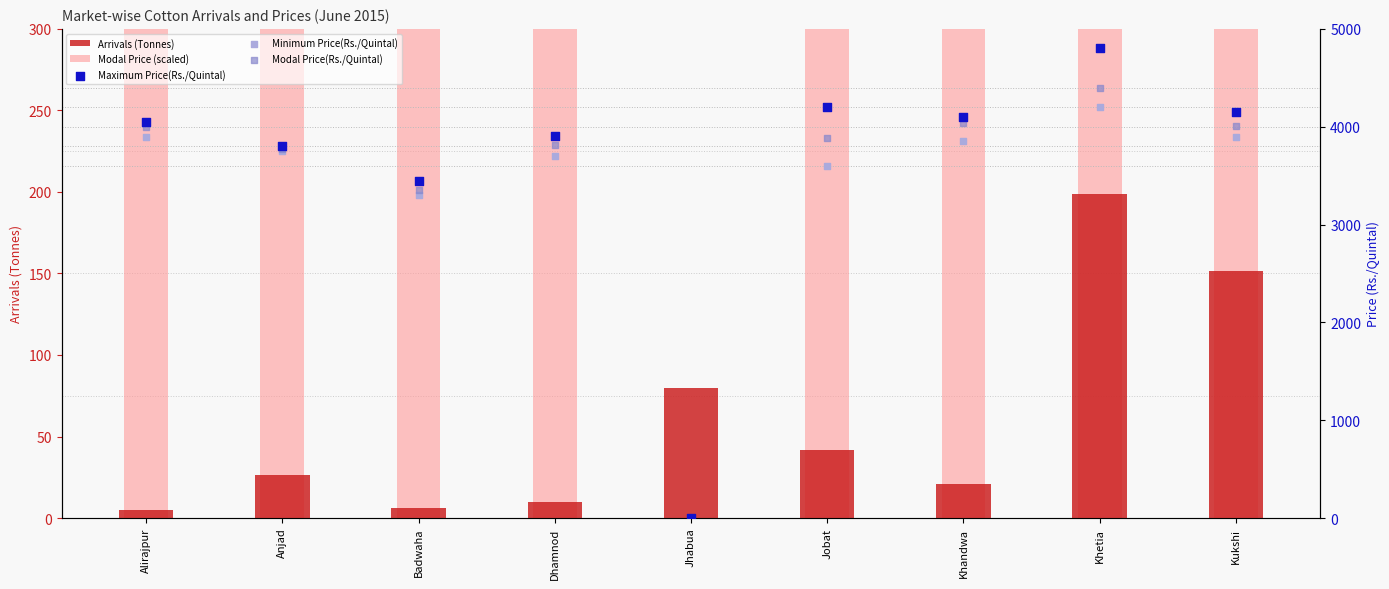

Which series contains the highest Y value?

Maximum Price(Rs./Quintal)